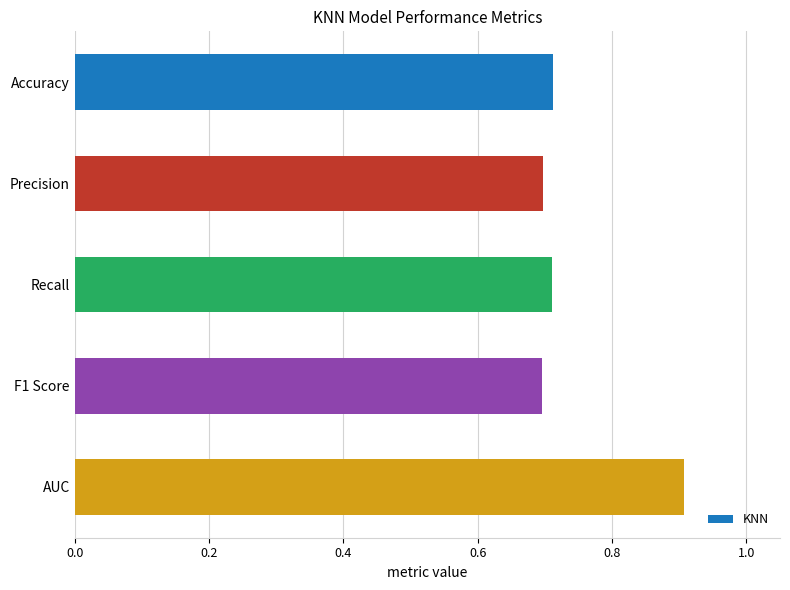

True or false: the data shows 0.9 at AUC.

True